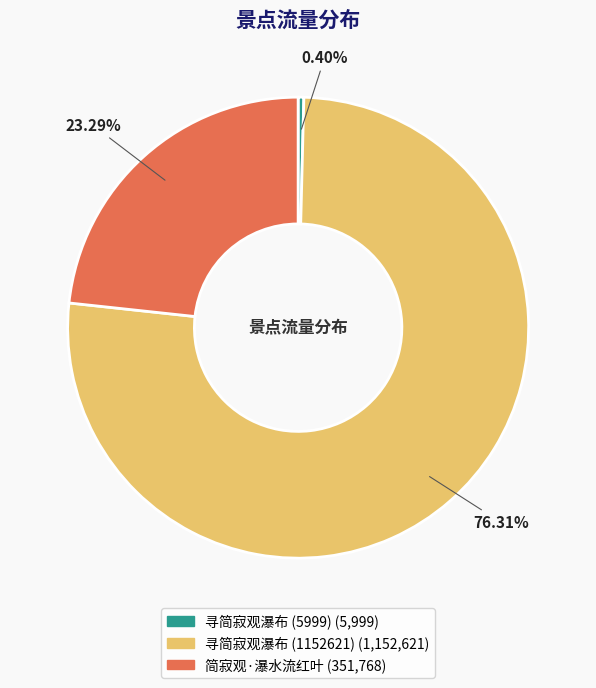

Is there a majority slice in this chart?

Yes